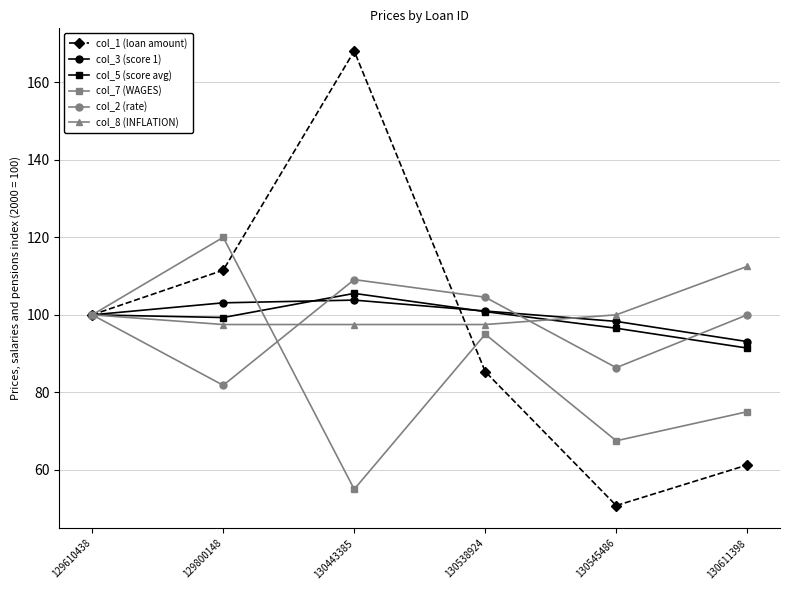

What is the value of the col_8 (INFLATION) point at the 4th from the left?

97.5